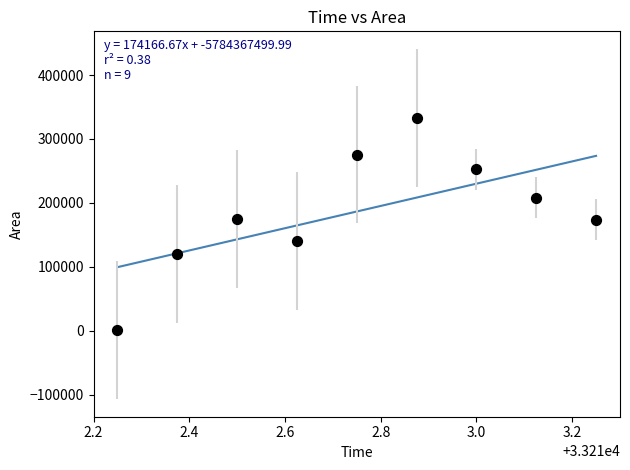

What is the average Y value?

186458